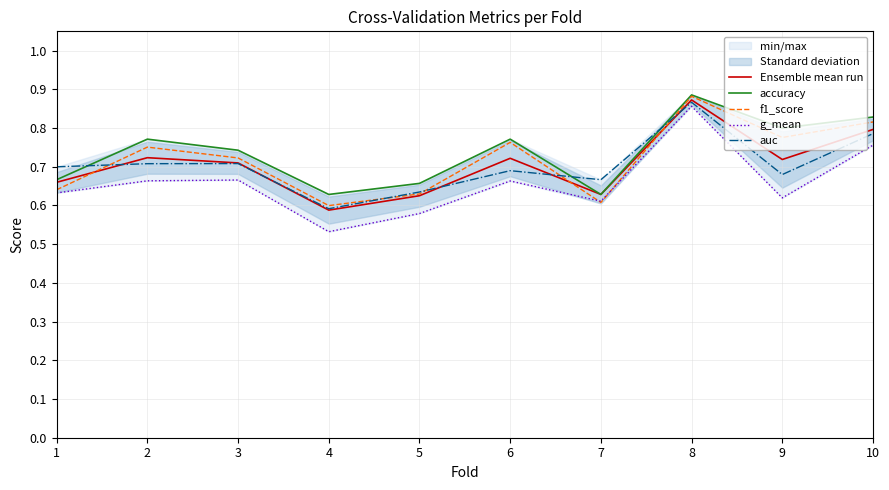

What is the approximate value of f1_score at 10?

0.8